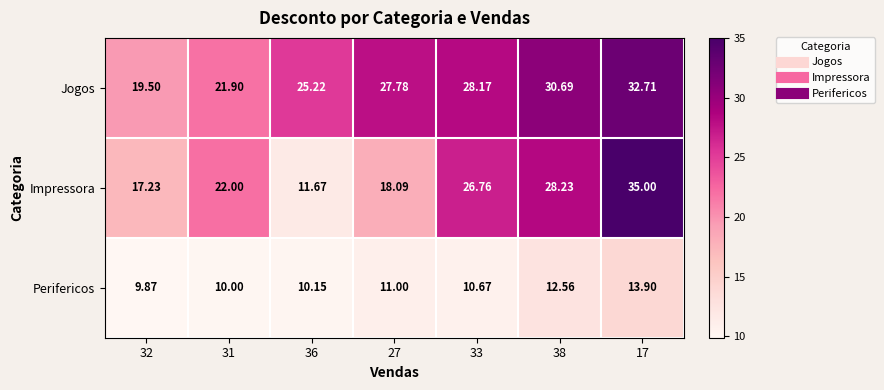

Which series has the widest spread of values?

Impressora